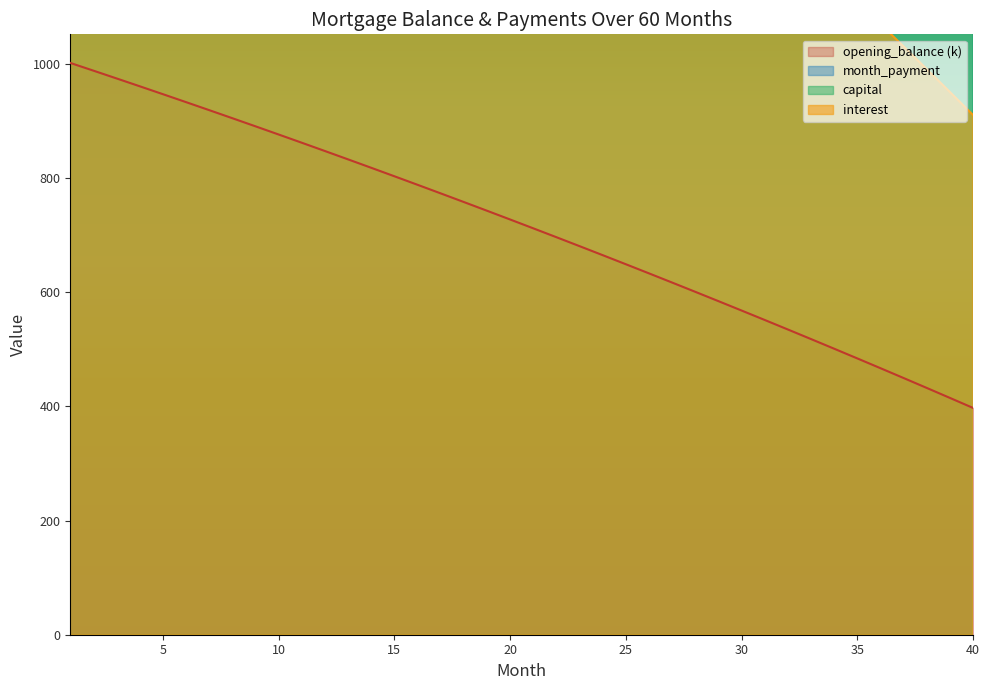

At which label does month_payment reach its minimum?

1